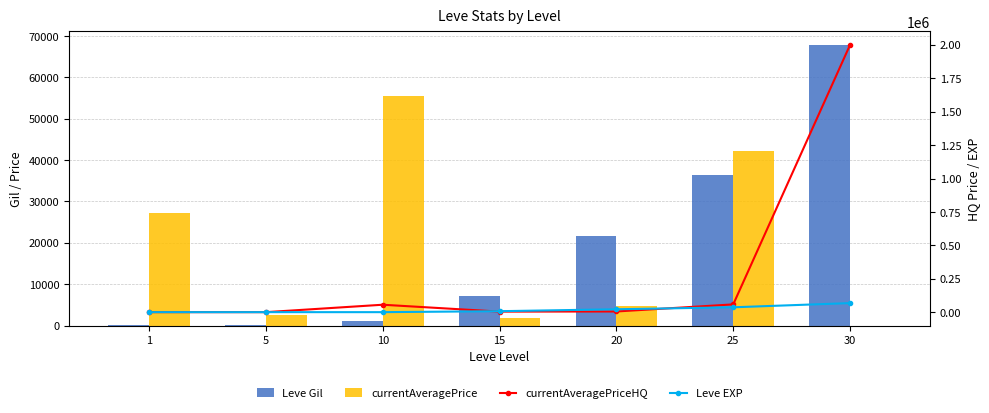

Rank the categories by Leve EXP value from highest to lowest.

30, 25, 20, 15, 10, 5, 1